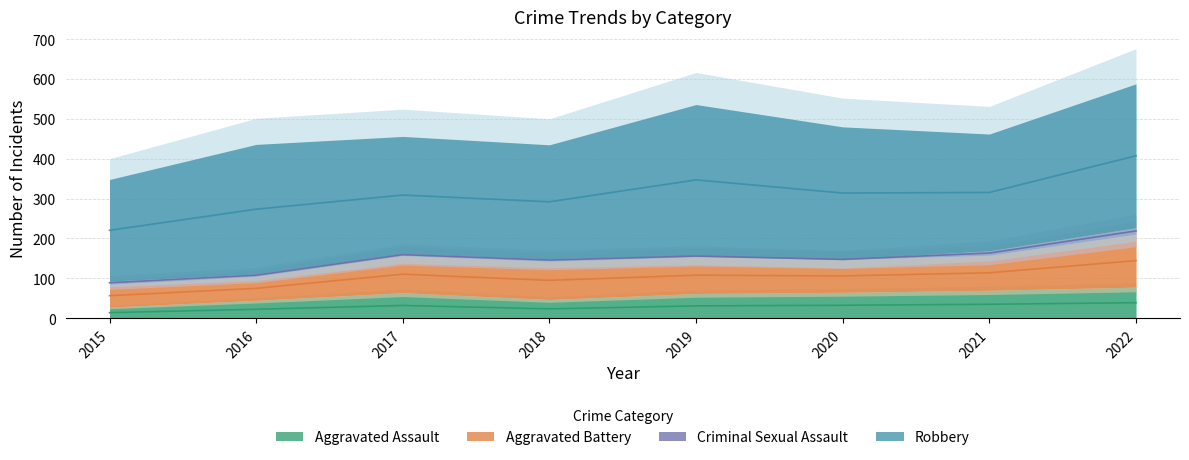

Between 2018 and 2021, which series saw the biggest shift?

Aggravated Assault